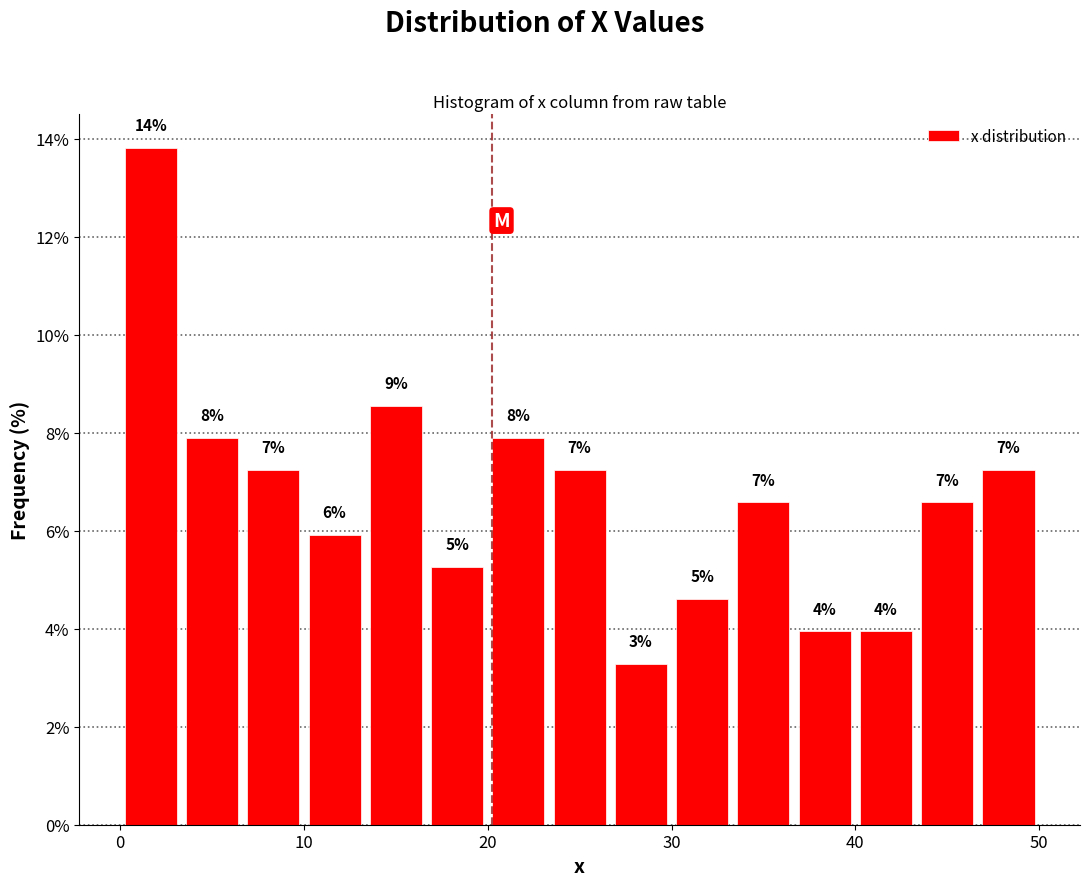

Read against the x-axis, roughly where is the centre of the tallest bar?

2